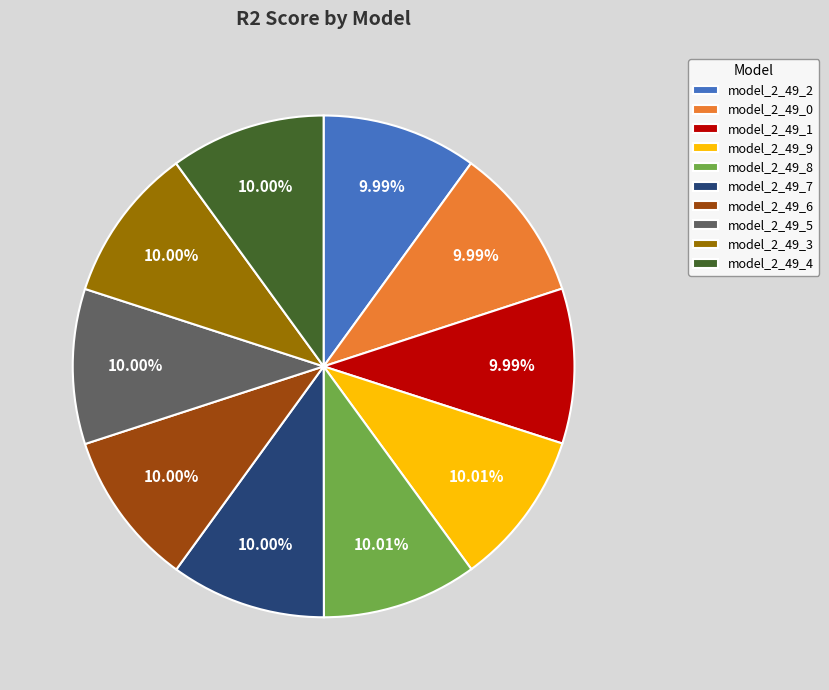

Does any single category account for the majority?

No